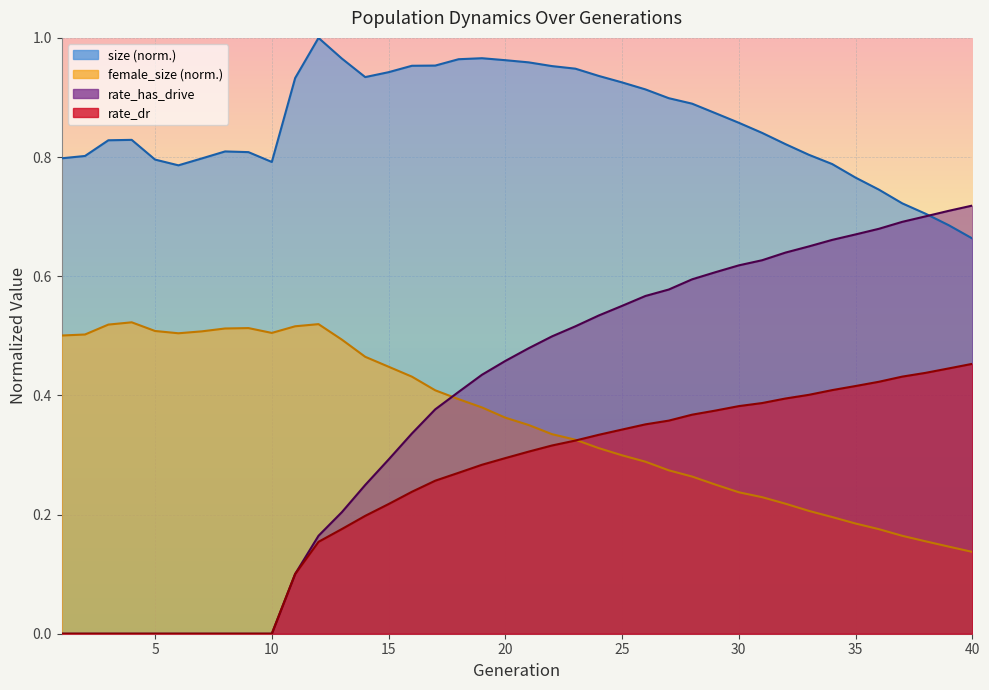

The value of rate_has_drive at 37 is 0.7. True or false?

True